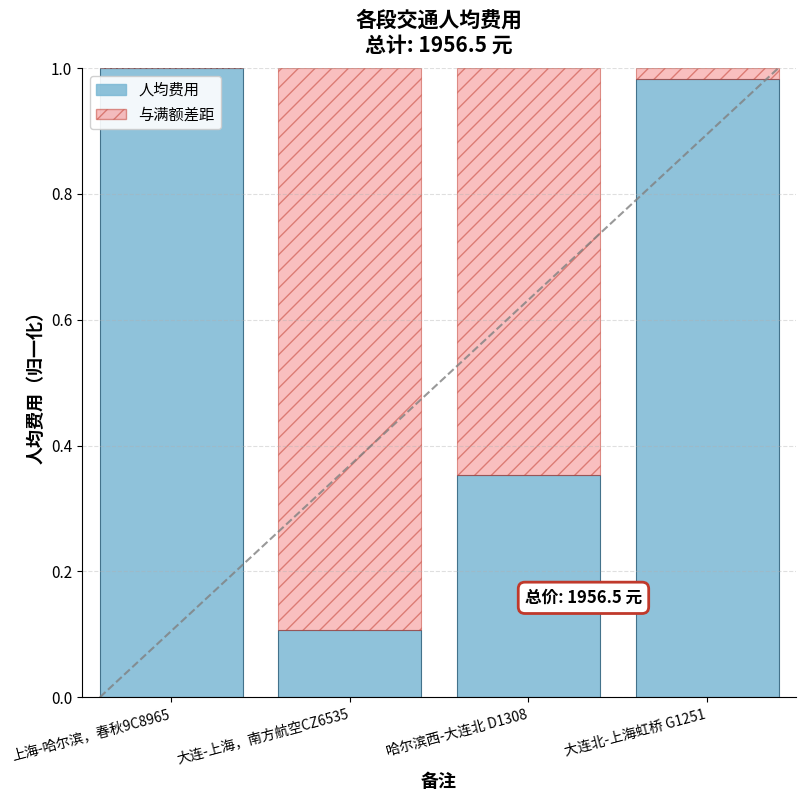

Are the bars horizontal?

No